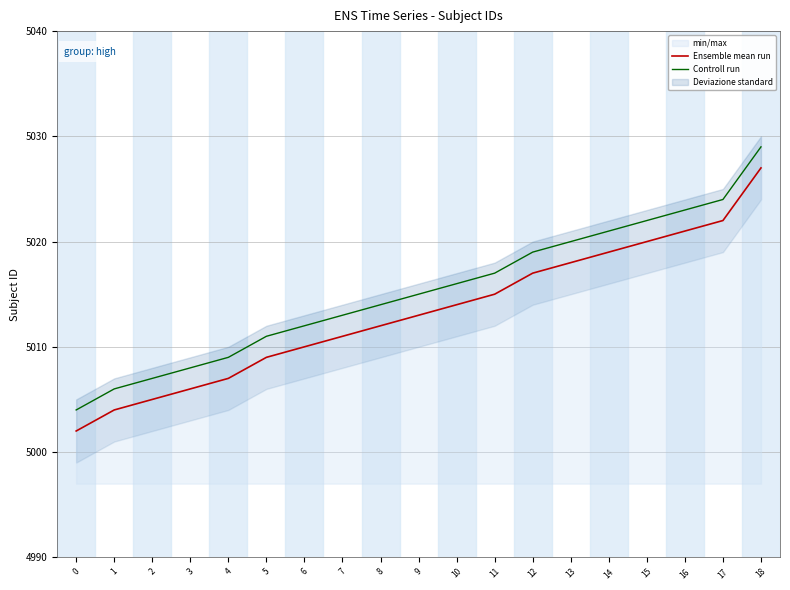

What is the difference between the Controll run values at 11 and 6?

5